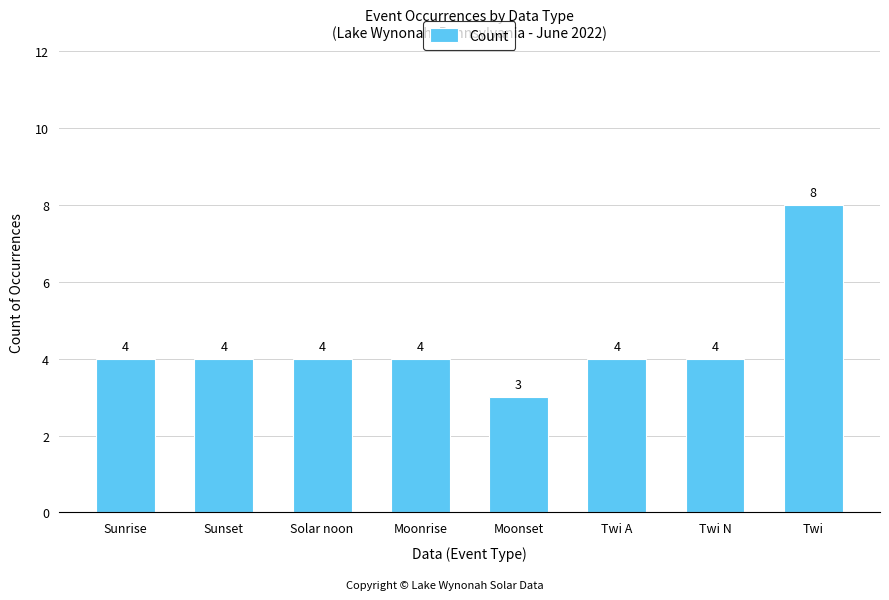

Between Solar noon and Twi, which is larger?

Twi